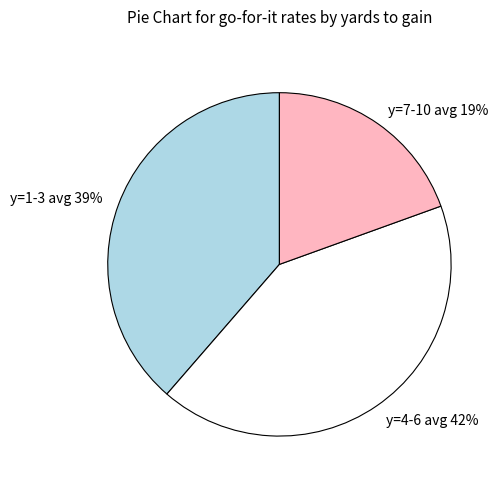

To the nearest percent, what is the combined percentage of y=4-6 avg and y=7-10 avg?

61%